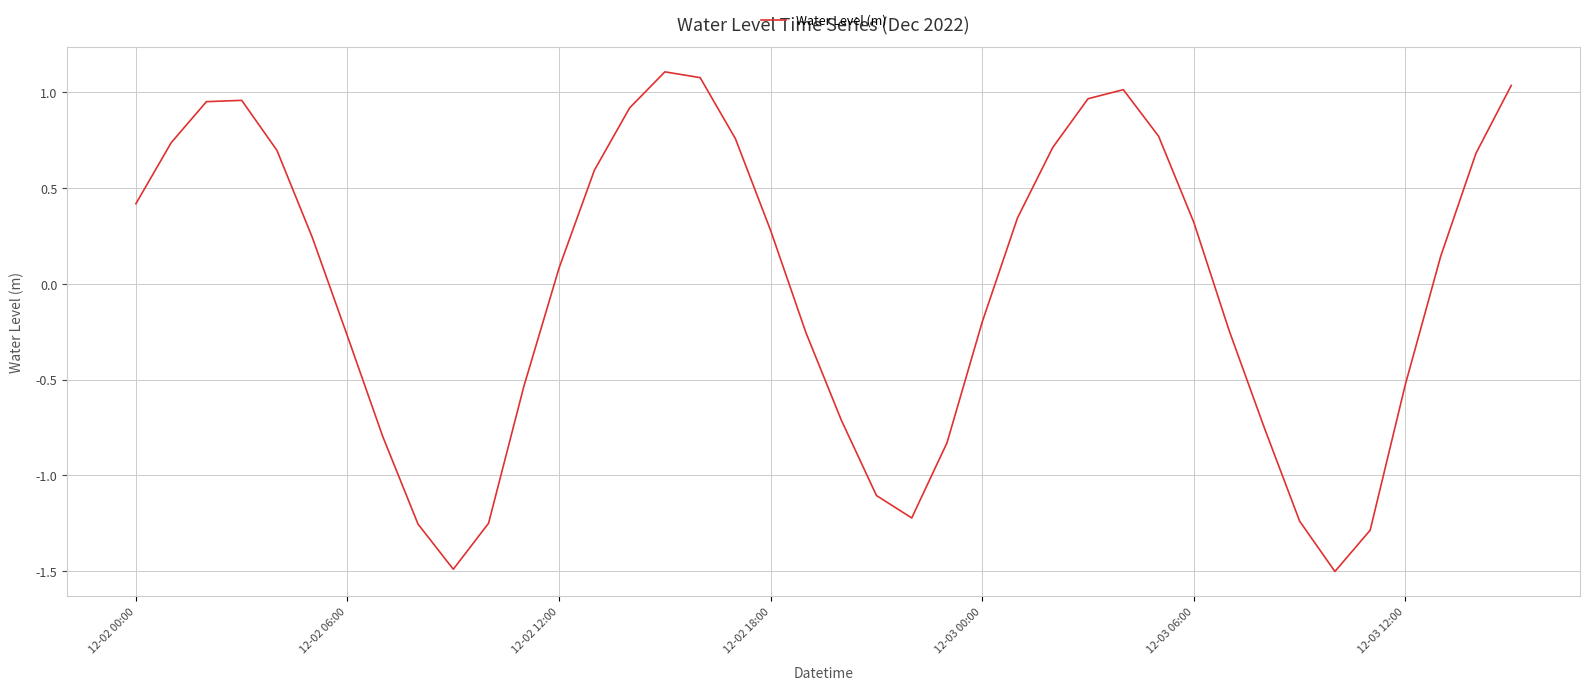

What is the smallest value displayed?

-1.5